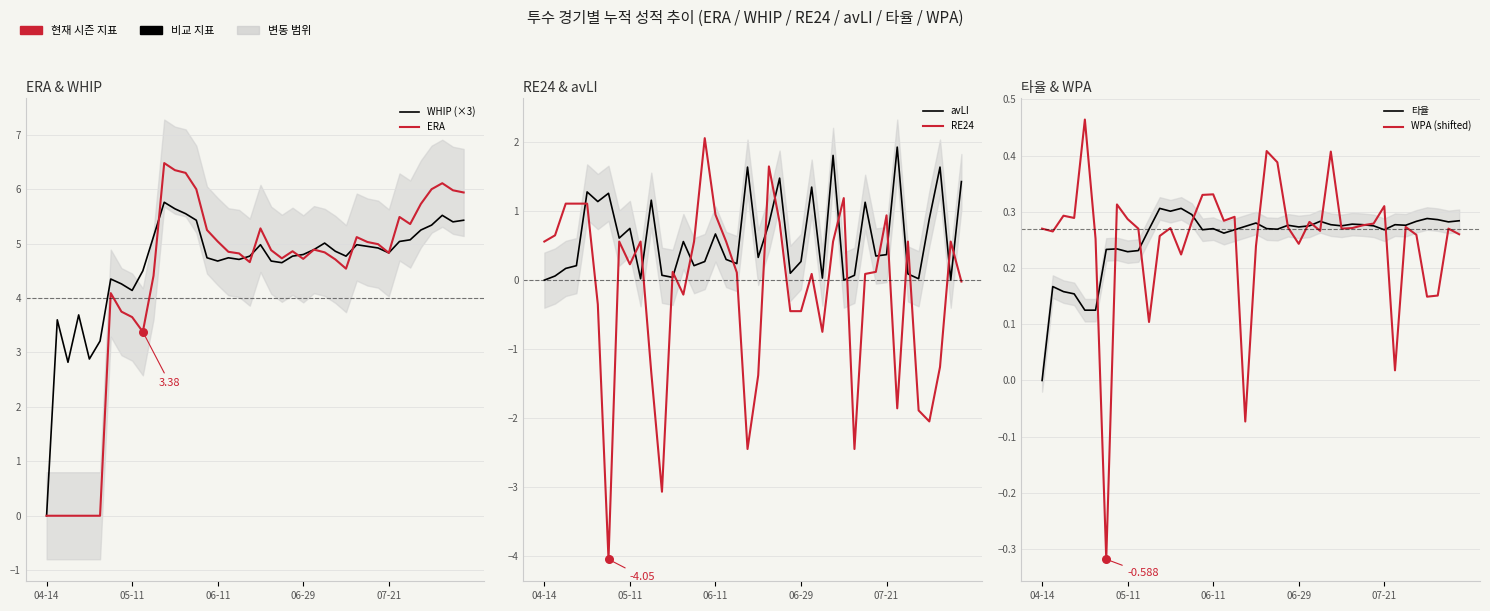

Which series contains the lowest Y value?

RE24